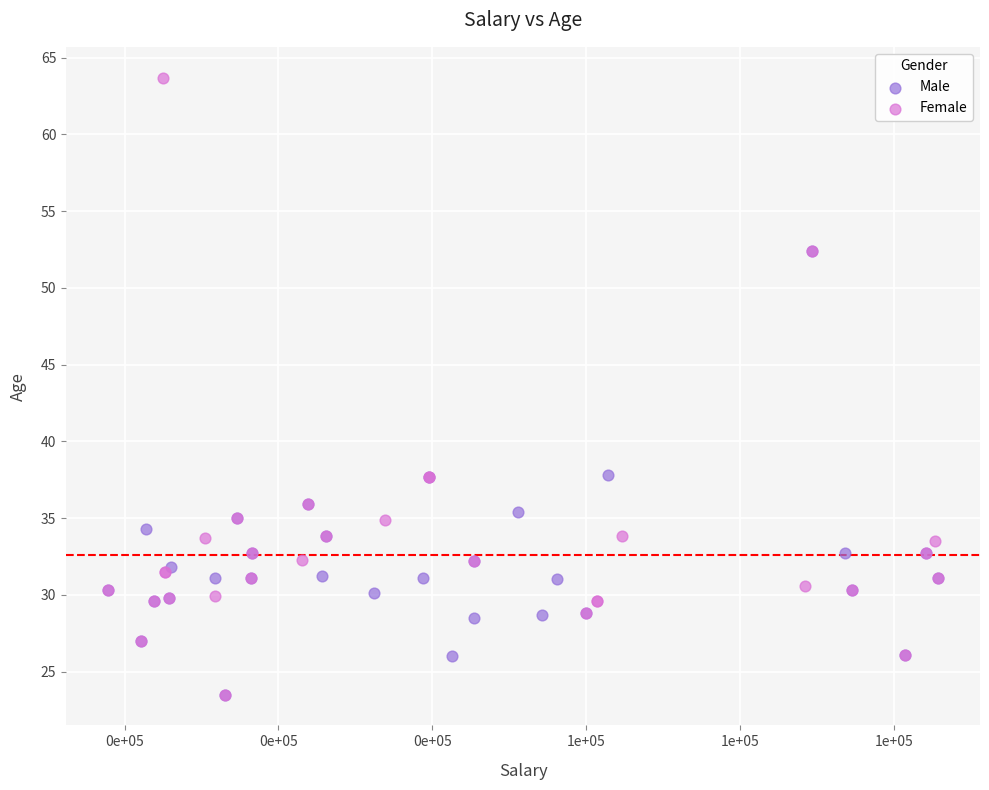

Which series contains the highest Y value?

Female